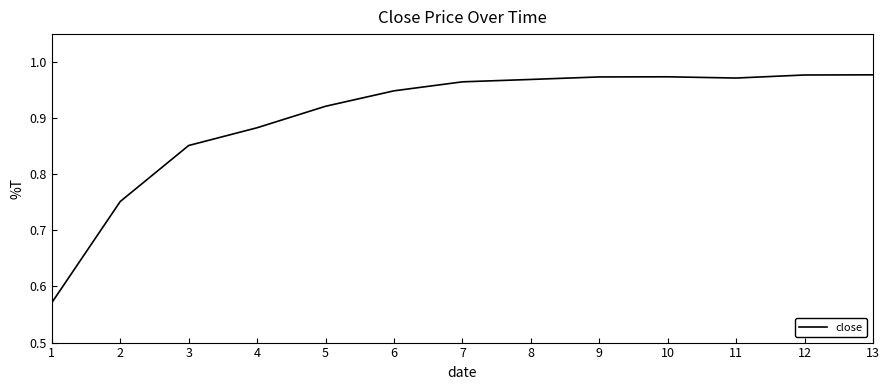

What is the difference between the maximum and minimum values?

0.4